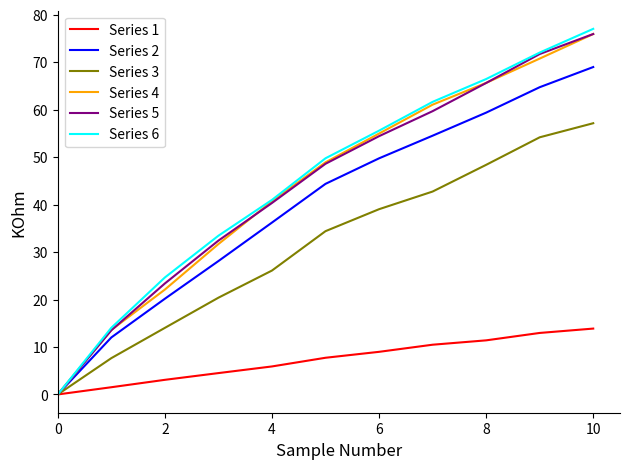

Count the number of categories in the chart.

11